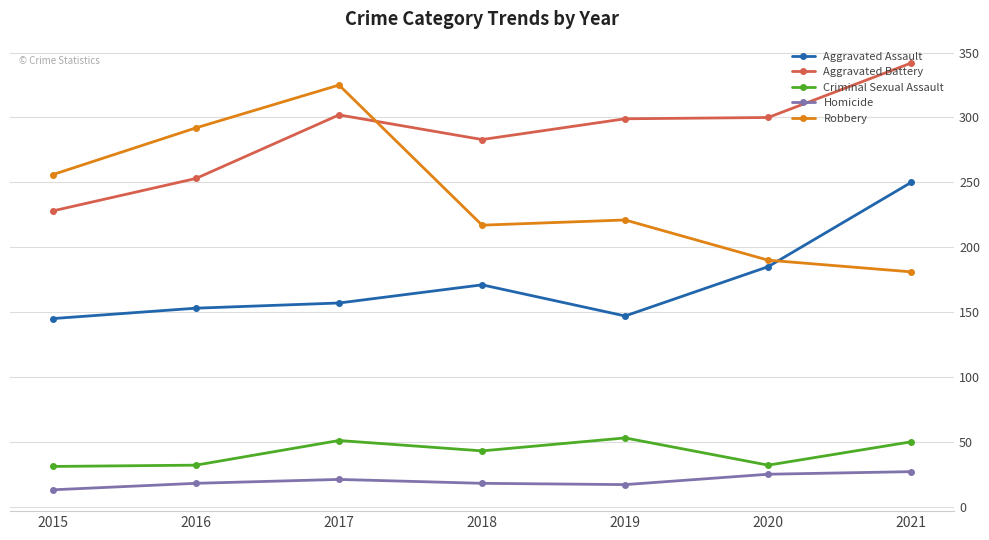

What is the difference between the maximum and second lowest values in the Aggravated Assault series?

103